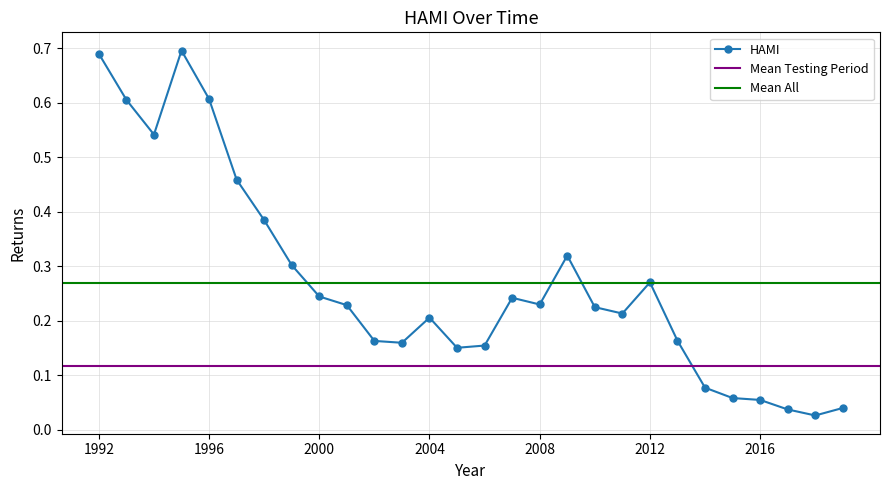

What is the value of the 15th point from the left?

0.2